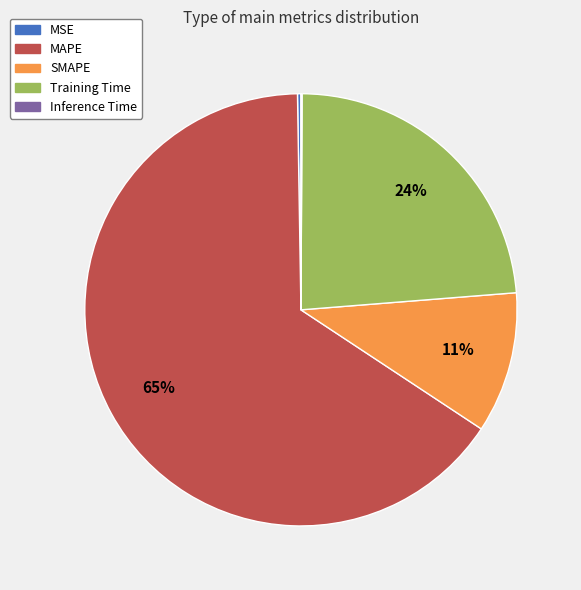

Does MAPE represent more than half of the total?

Yes